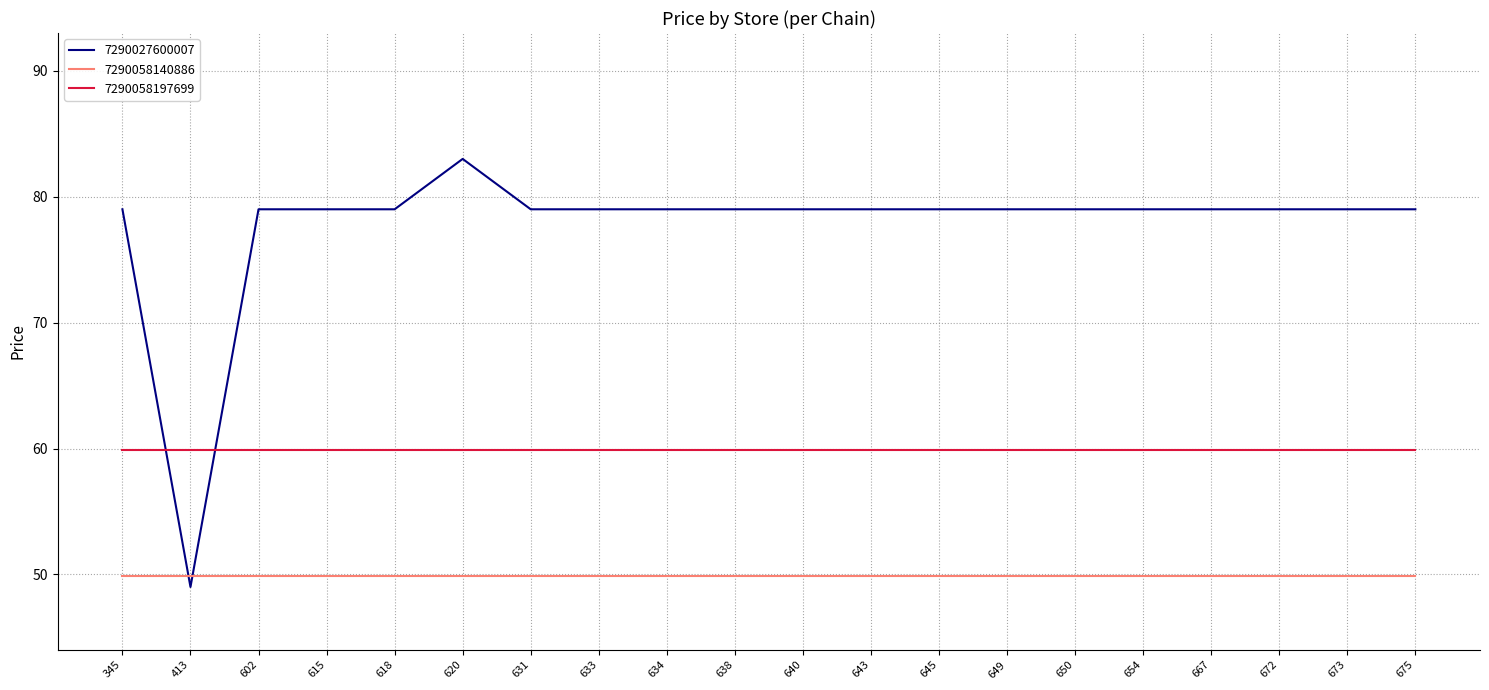

What is the sum of all 7290027600007 values?

1554.0